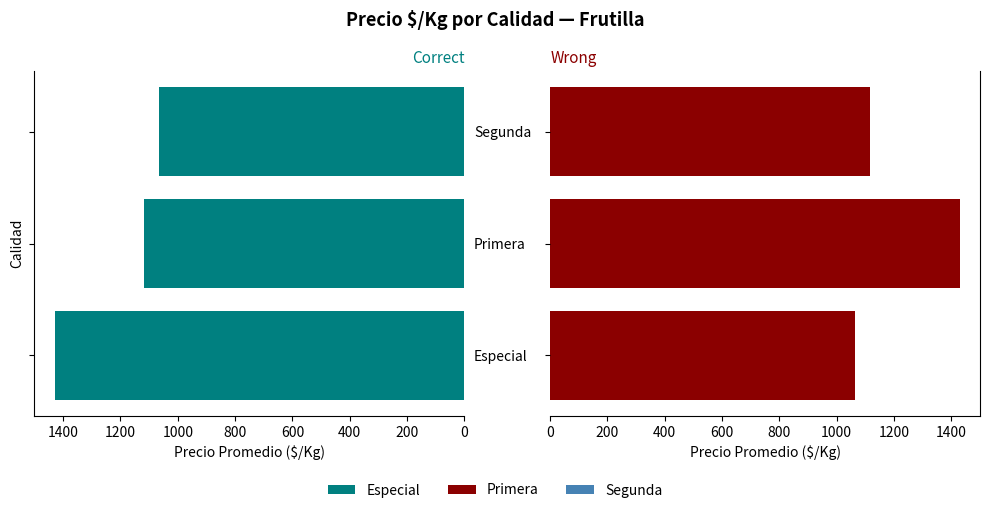

Between Especial and Primera, which series saw the biggest shift?

Primera / Wrong